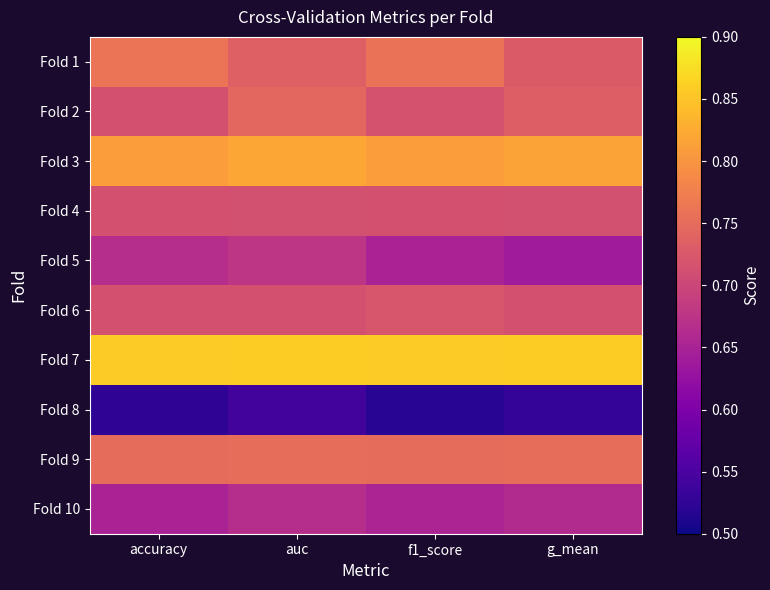

At auc, list the series in order from smallest to largest.

Fold 8, Fold 10, Fold 5, Fold 4, Fold 6, Fold 1, Fold 2, Fold 9, Fold 3, Fold 7